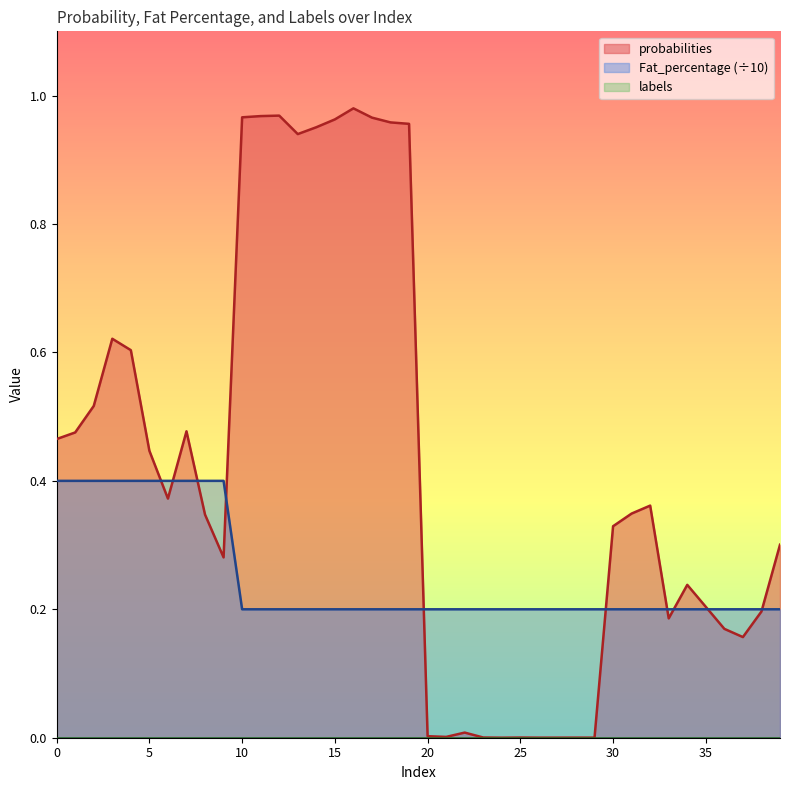

Which series has the largest total across all categories?

probabilities